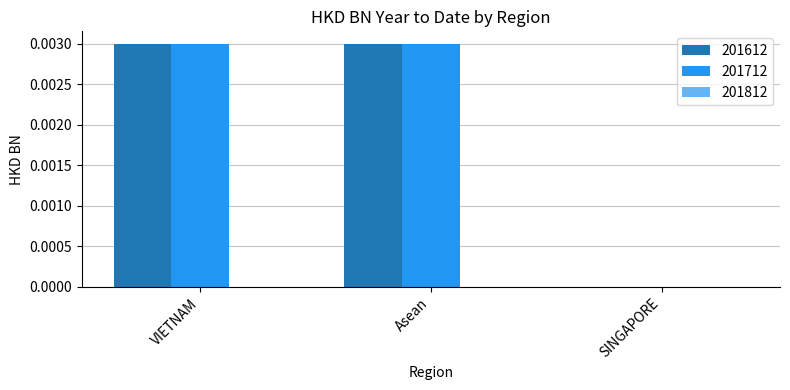

Is the value of 201612 at SINGAPORE greater than the value of 201712 at VIETNAM?

No